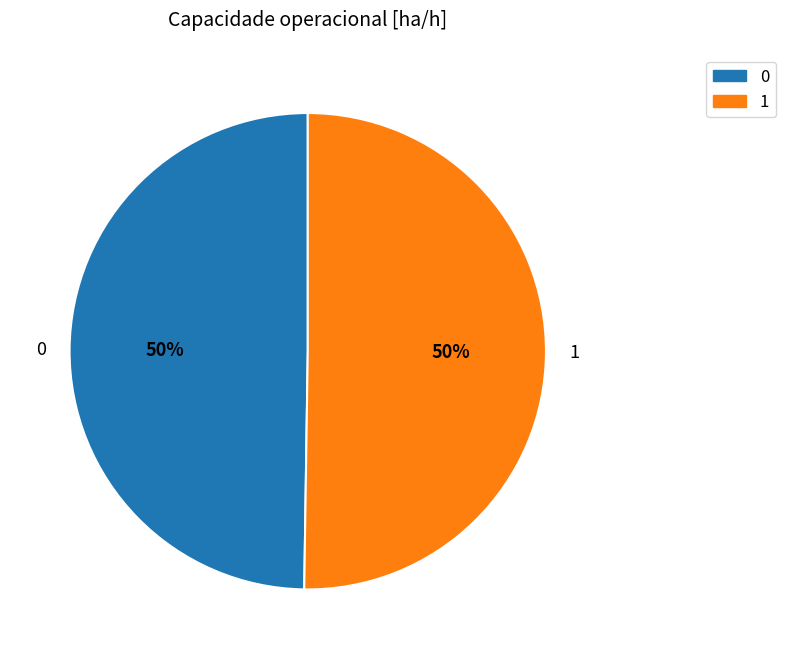

To the nearest percent, what is the combined percentage of 0 and 1?

100%